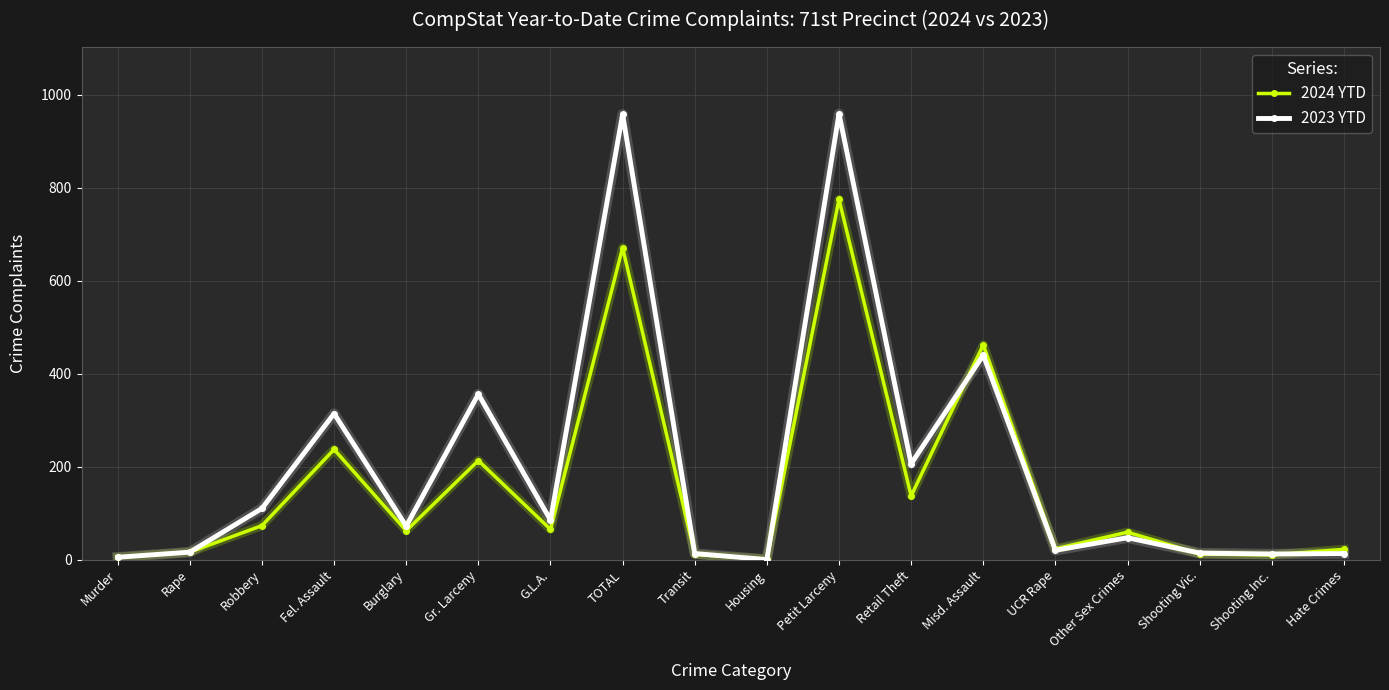

At how many categories does at least one series exceed 328?

4